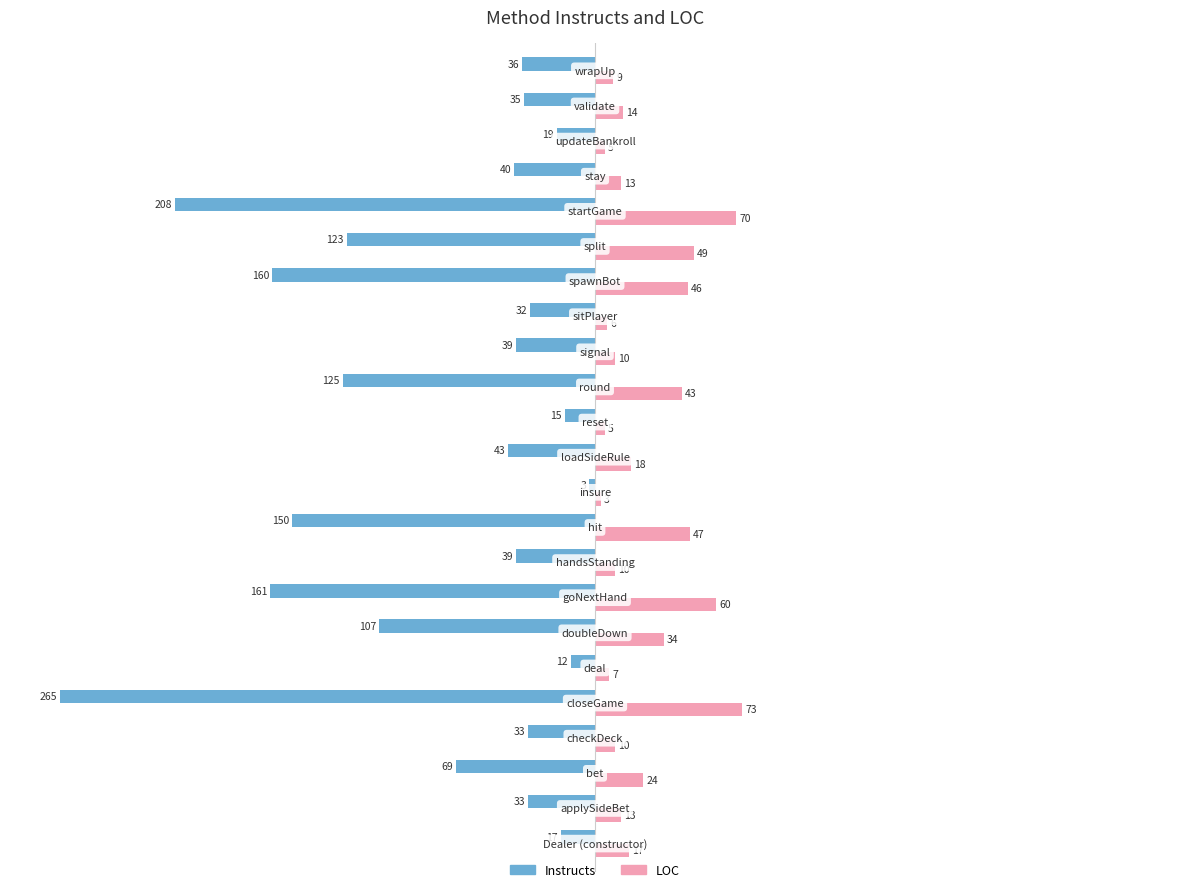

What is the maximum value shown in the chart?

73